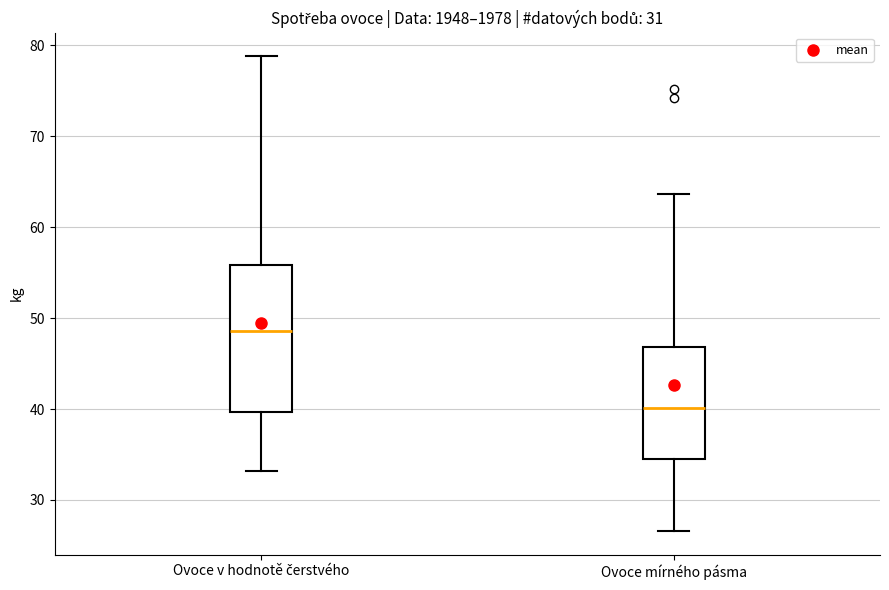

Reading left to right, read every box against the y-axis: the position of its median line, the range the box covers, and the ends of its whiskers. The values are not printed on the chart, so give them approximately, as read against the axis.

Ovoce v hodnotě čerstvého: median 49, box 40 to 56, whiskers 33 to 79
Ovoce mírného pásma: median 40, box 35 to 47, whiskers 27 to 64